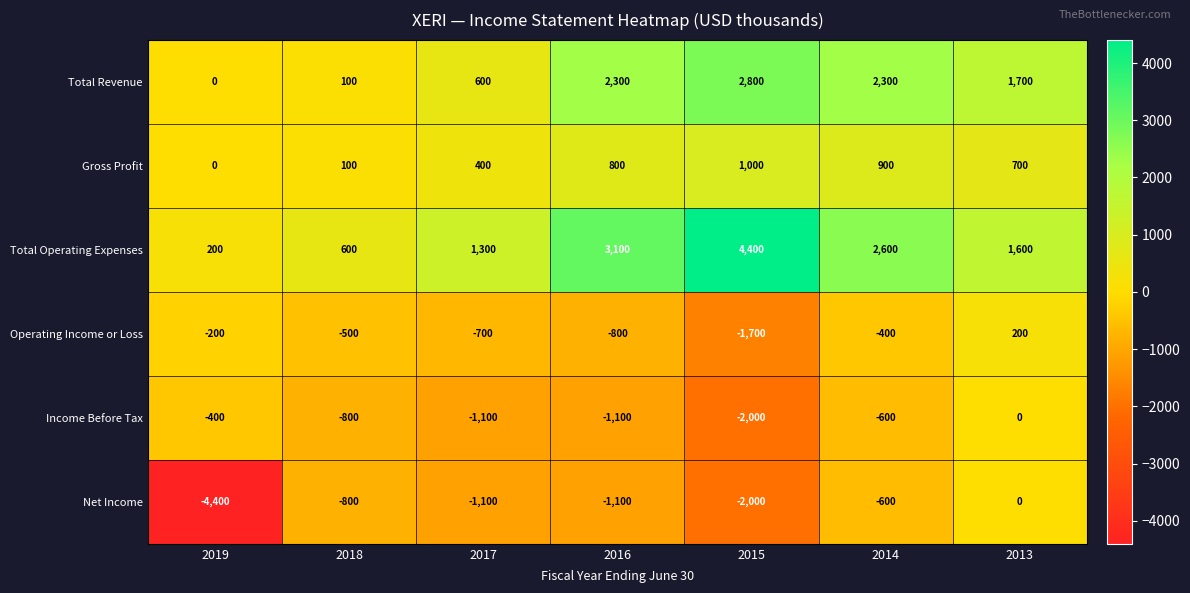

What is the sum of all Income Before Tax values?

-6000